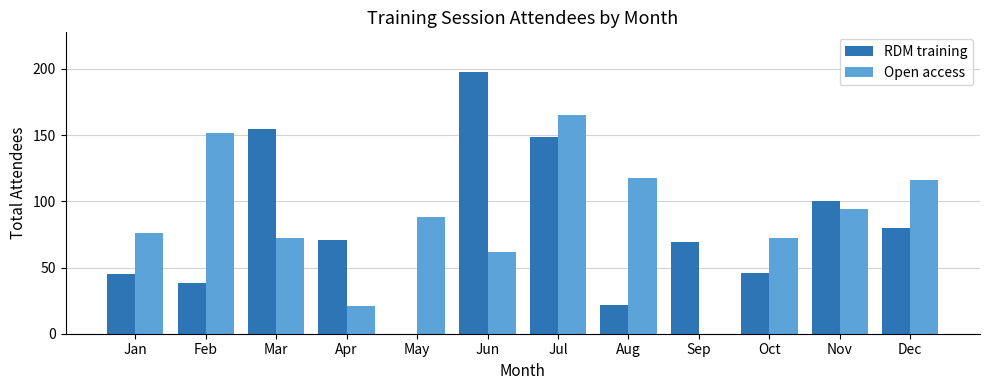

Which series has the largest range (max minus min)?

RDM training